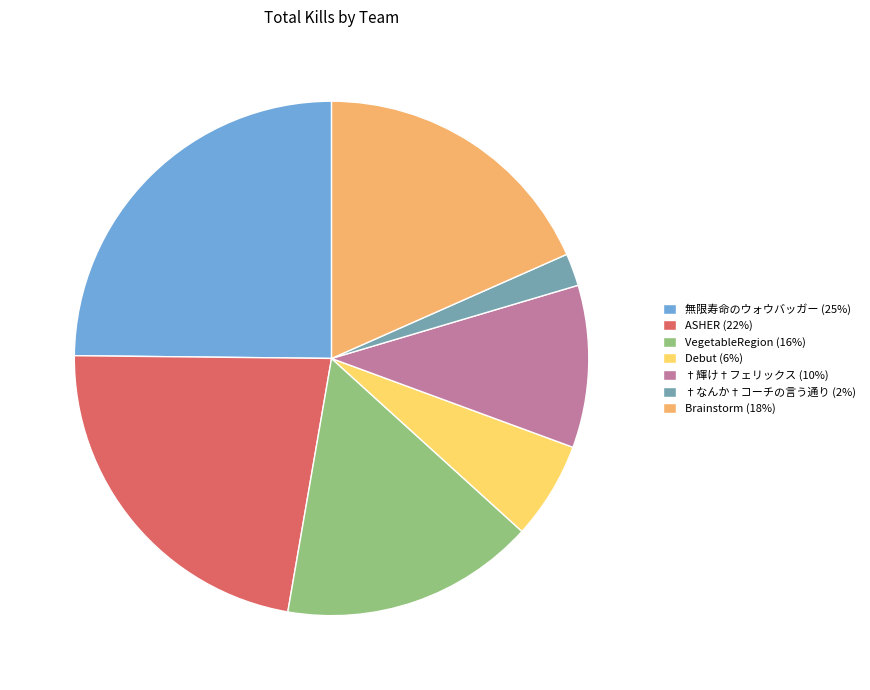

True or false: †なんか†コーチの言う通り accounts for 2% of the total.

True